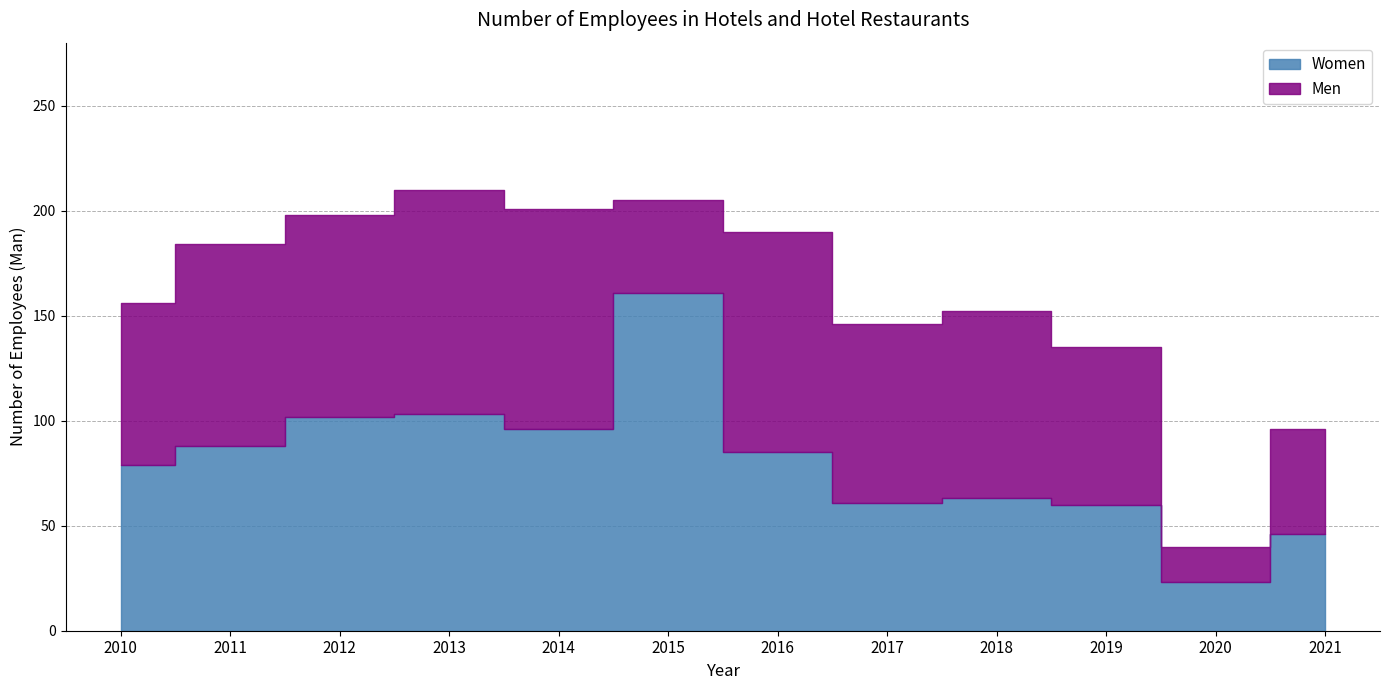

How many values in the Men series exceed 89?

5